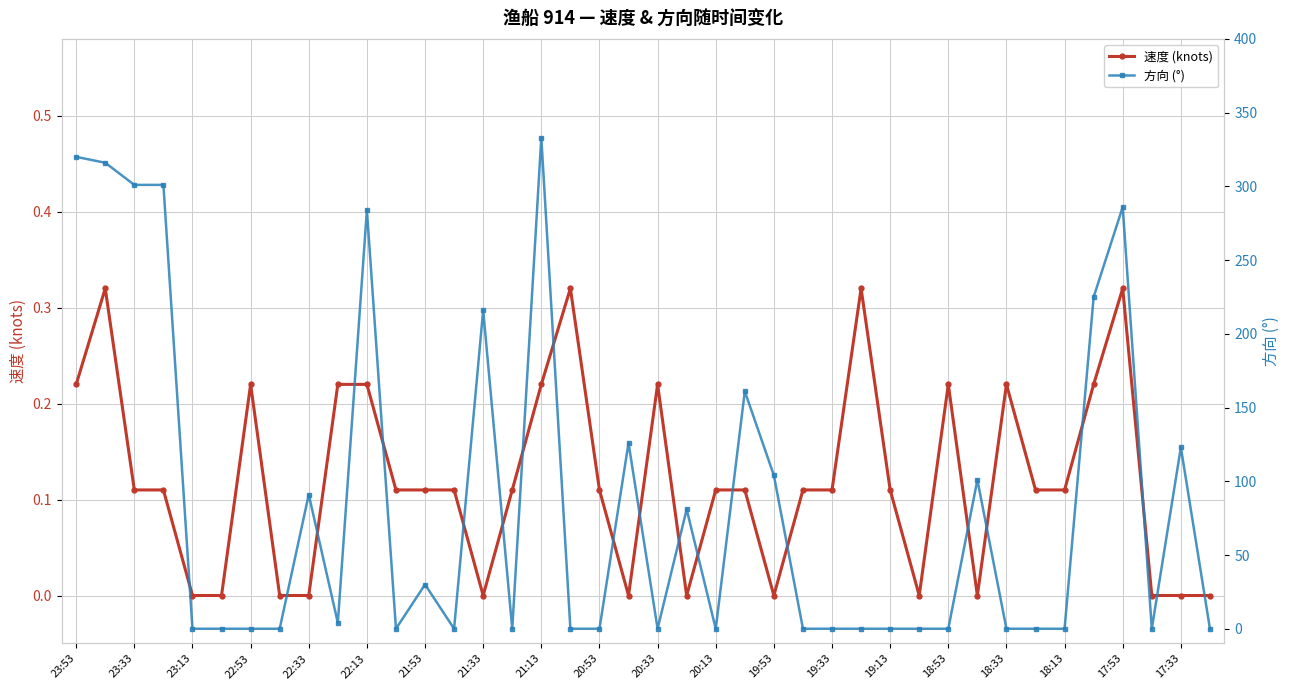

What are all the series names shown in the legend?

速度 (knots), 方向 (°)